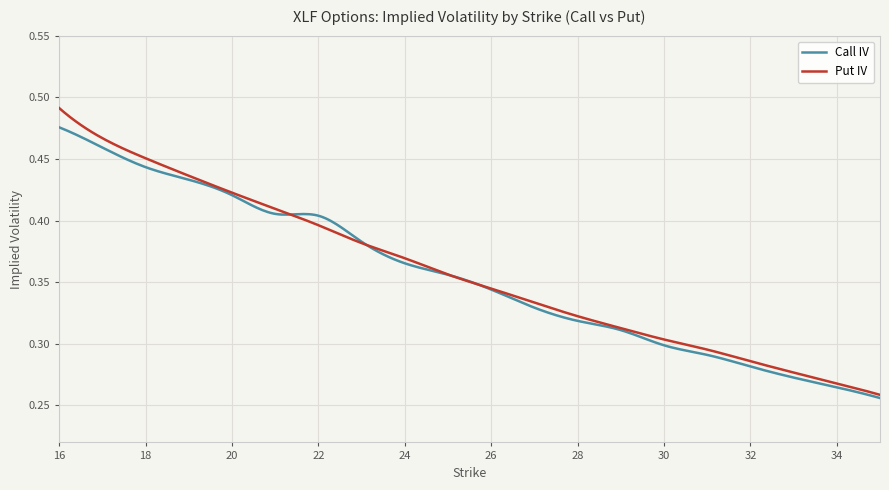

Which series has the widest spread of values?

Put IV